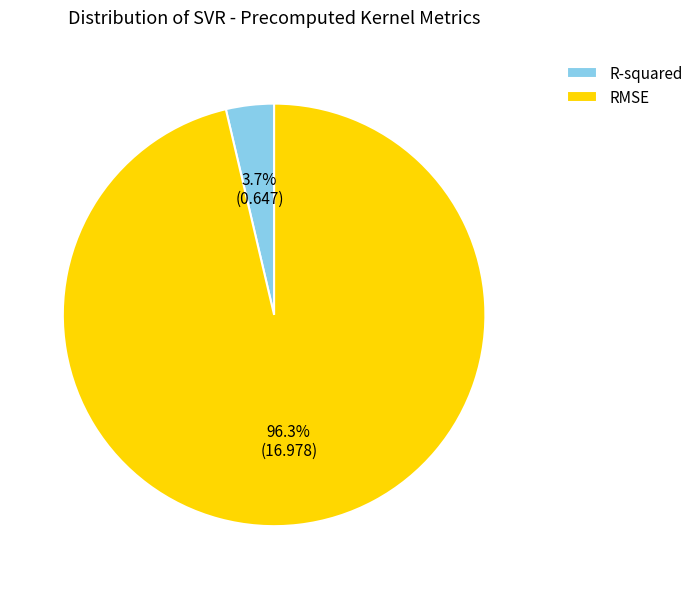

True or false: R-squared accounts for 4% of the total.

True